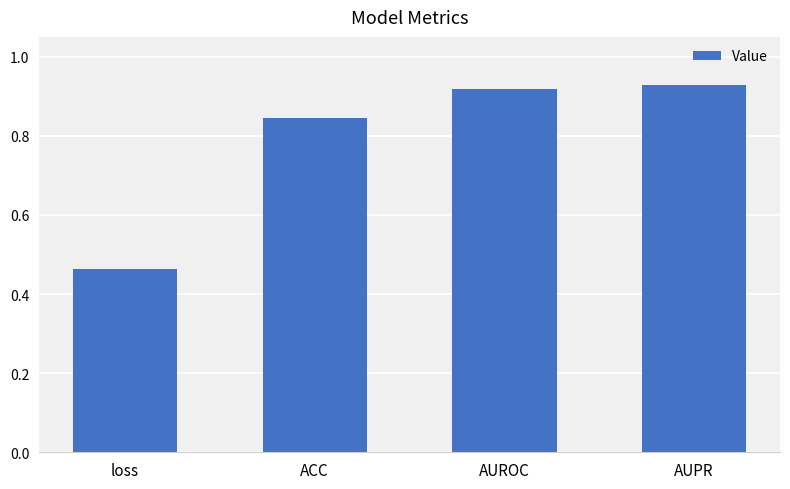

Are the bars grouped side by side (vs. stacked)?

No